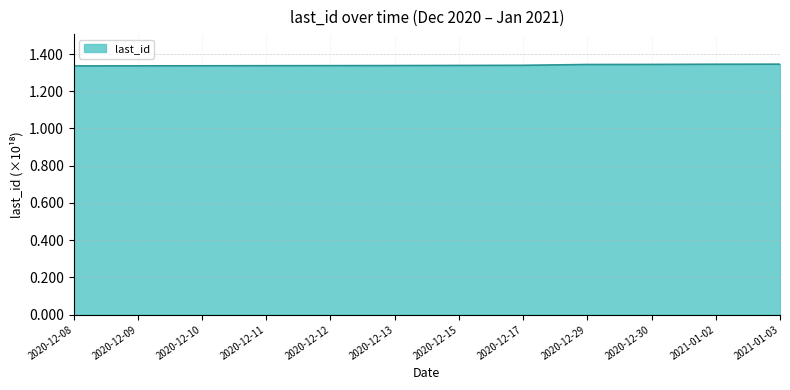

What position from the left is 2020-12-10?

3